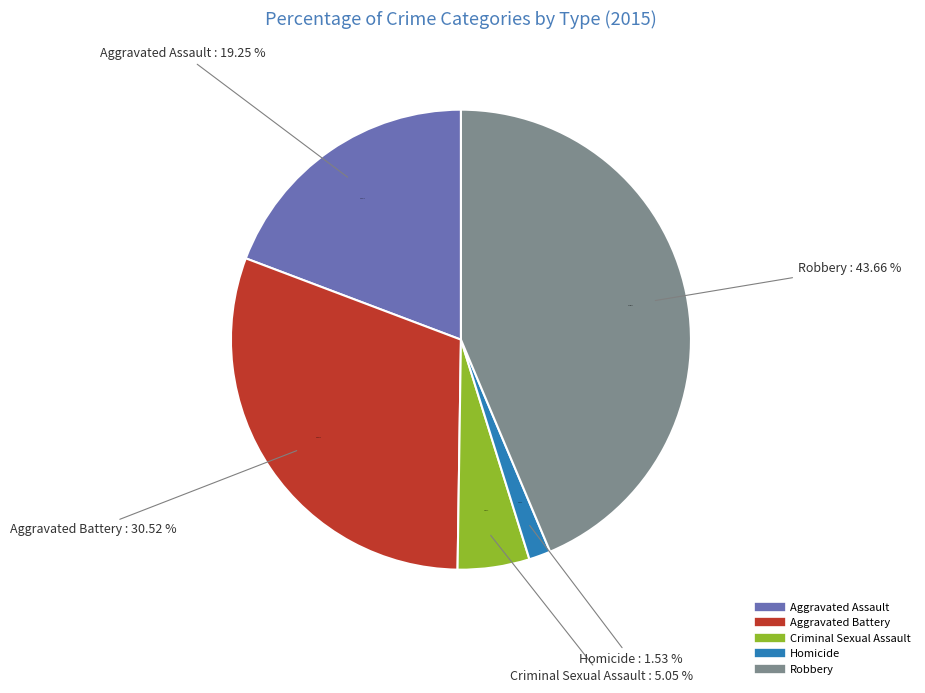

Rank the categories by value from lowest to highest.

Homicide, Criminal Sexual Assault, Aggravated Assault, Aggravated Battery, Robbery